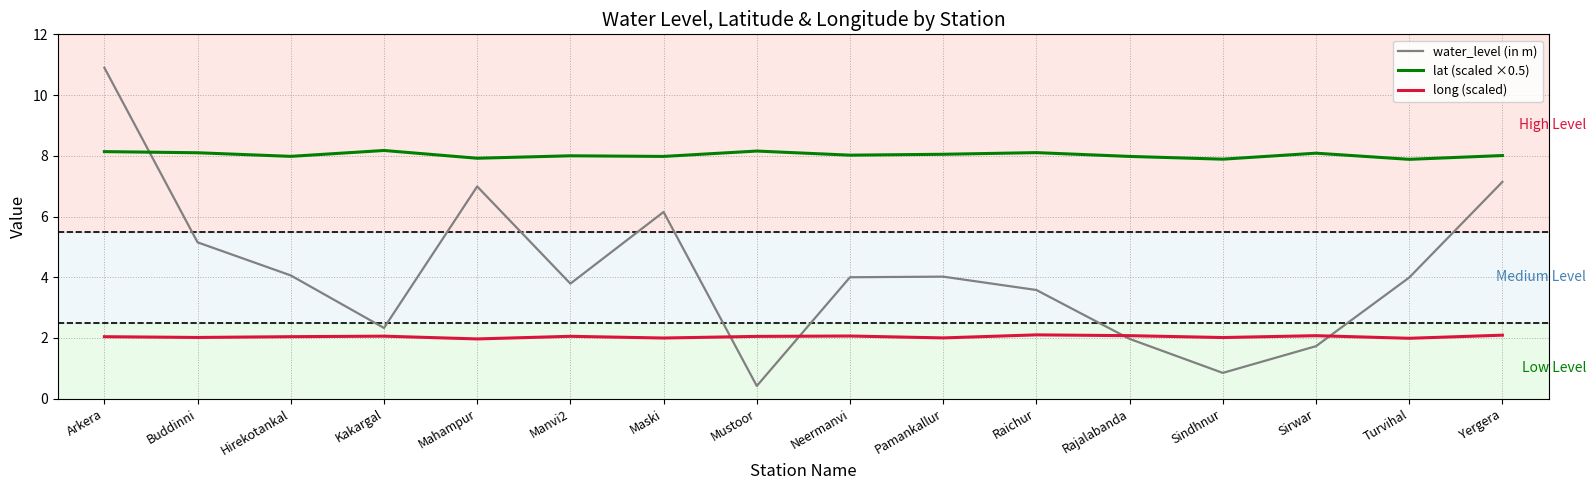

What is the total value across all series at Kakargal?

12.6